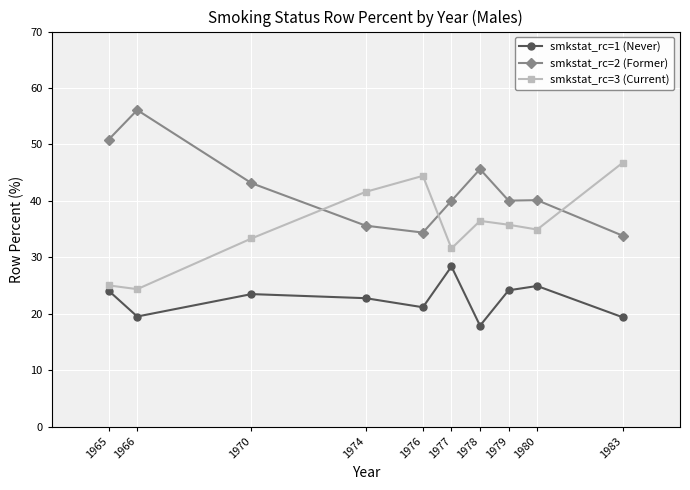

The value of smkstat_rc=1 (Never) at 1983 is 33.5. True or false?

False